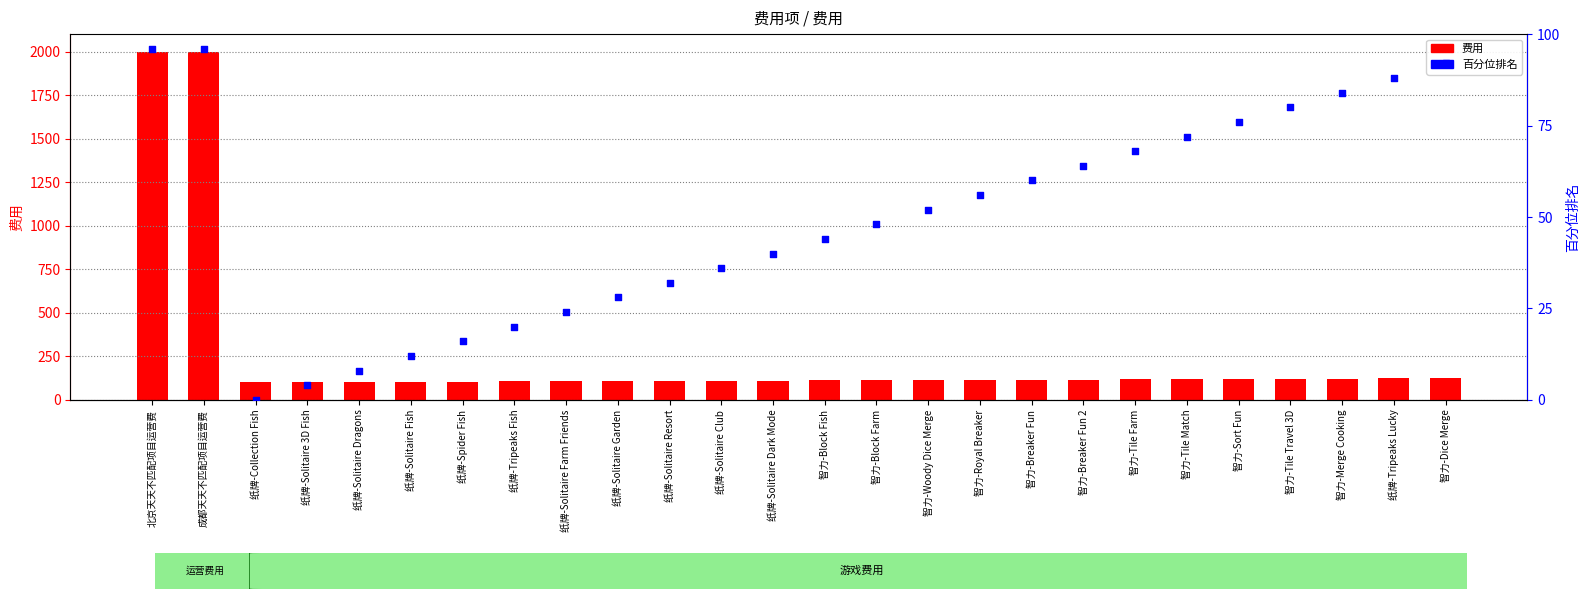

At how many categories does at least one series exceed 597?

2